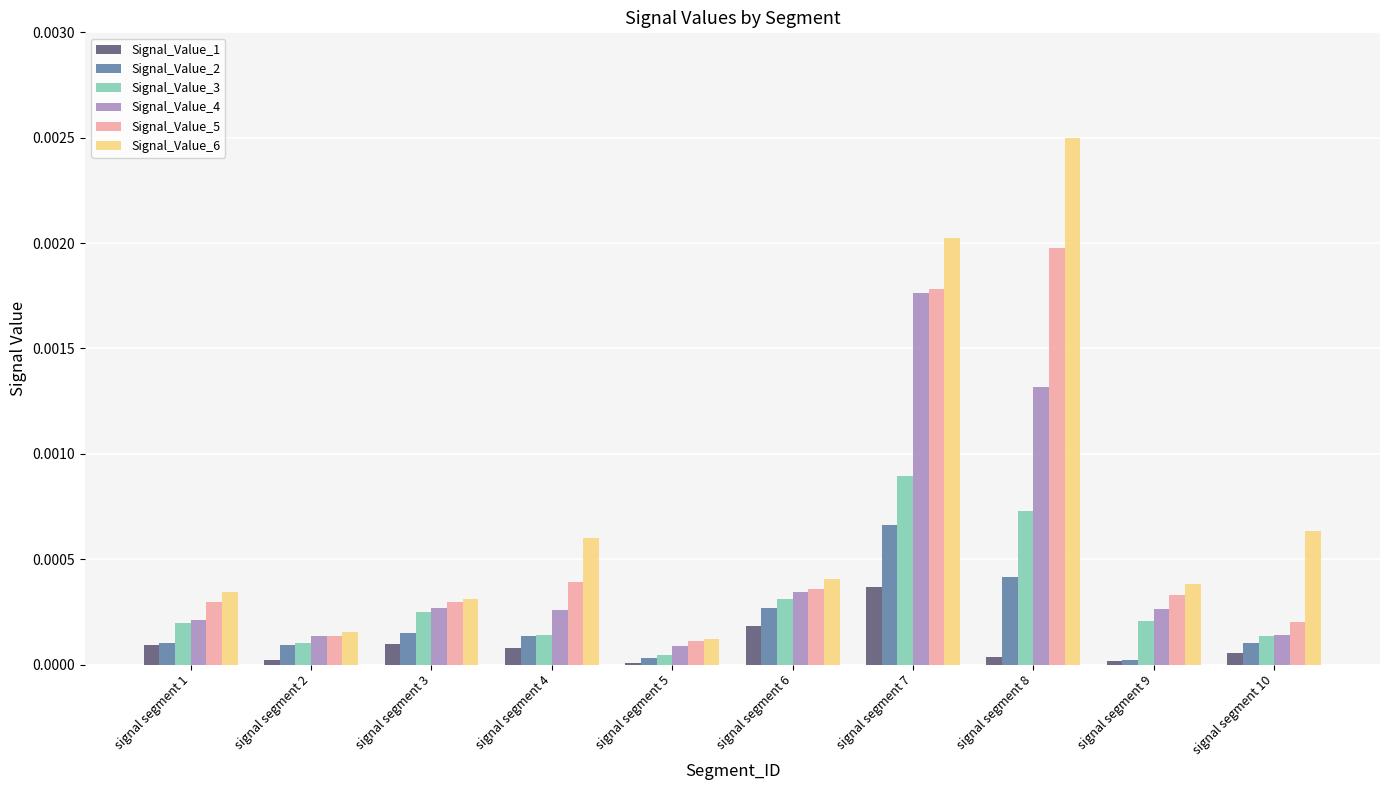

List the series in order of their overall mean, highest first.

Signal_Value_6, Signal_Value_5, Signal_Value_4, Signal_Value_3, Signal_Value_2, Signal_Value_1